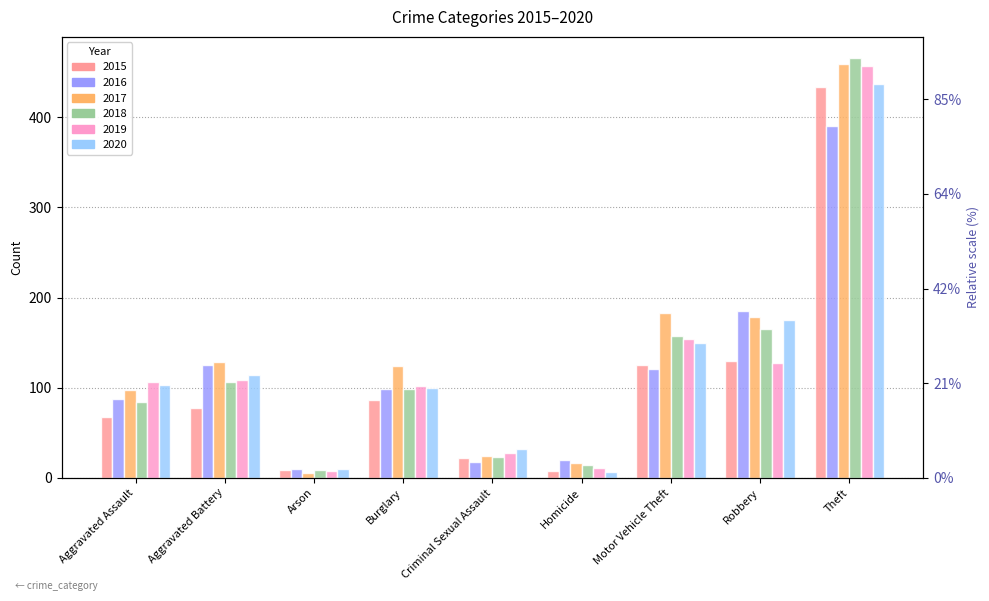

What is the difference between the 2016 values at Arson and Burglary?

89